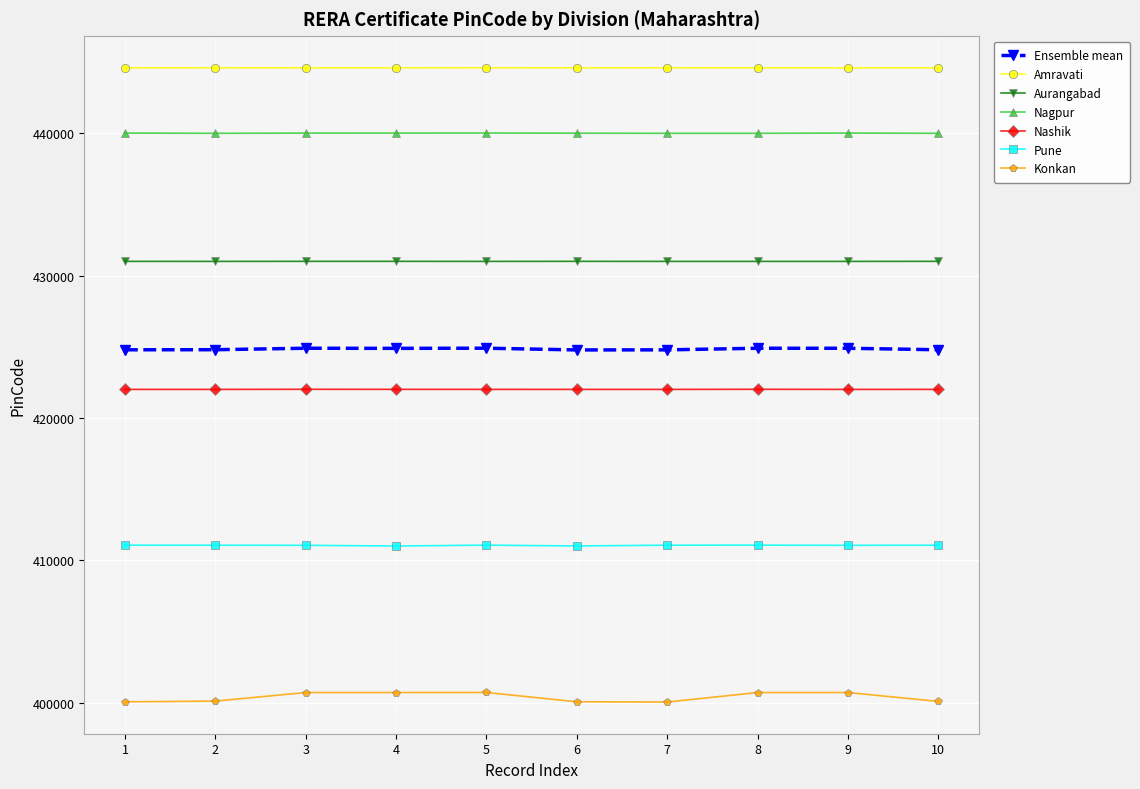

What is the spread (max minus min) of values at 9?

43898.0